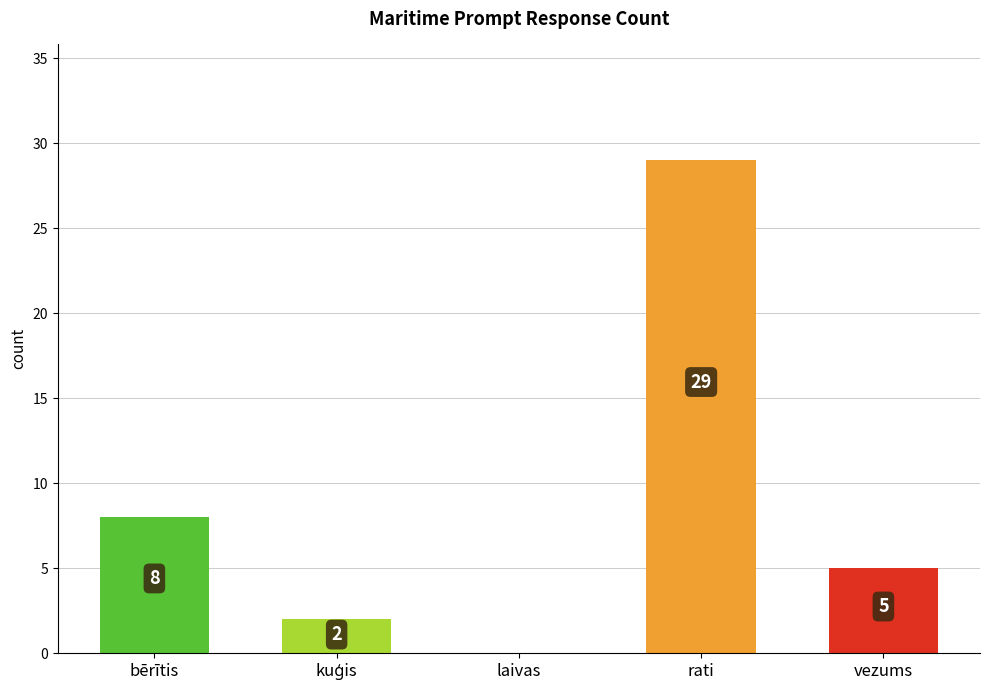

Are the bars horizontal?

No